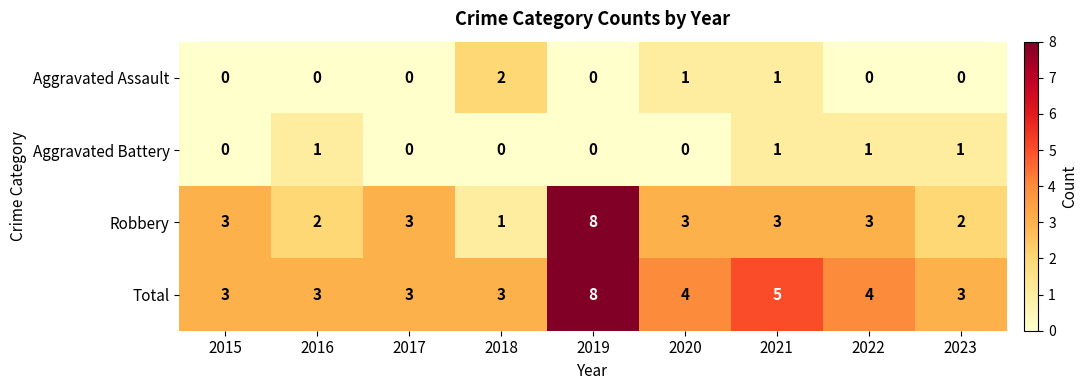

How many categories are shown in the chart?

9